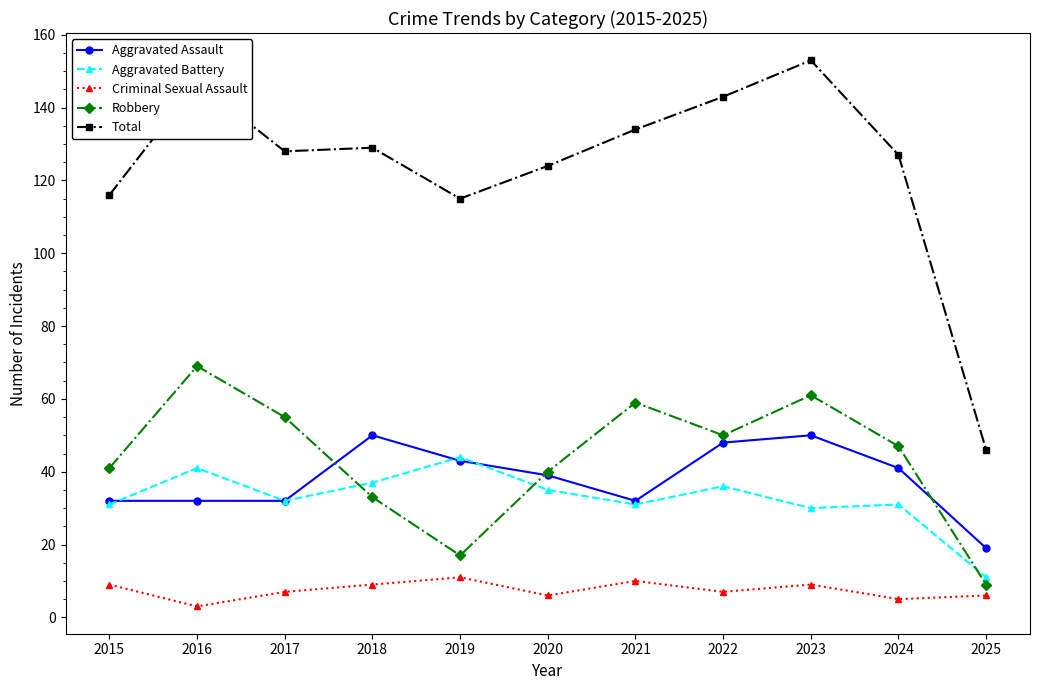

Reading left to right, extract all data points from this chart.

Aggravated Assault: 32	32	32	50	43	39	32	48	50	41	19
Aggravated Battery: 31	41	32	37	44	35	31	36	30	31	11
Criminal Sexual Assault: 9	3	7	9	11	6	10	7	9	5	6
Robbery: 41	69	55	33	17	40	59	50	61	47	9
Total: 116	147	128	129	115	124	134	143	153	127	46